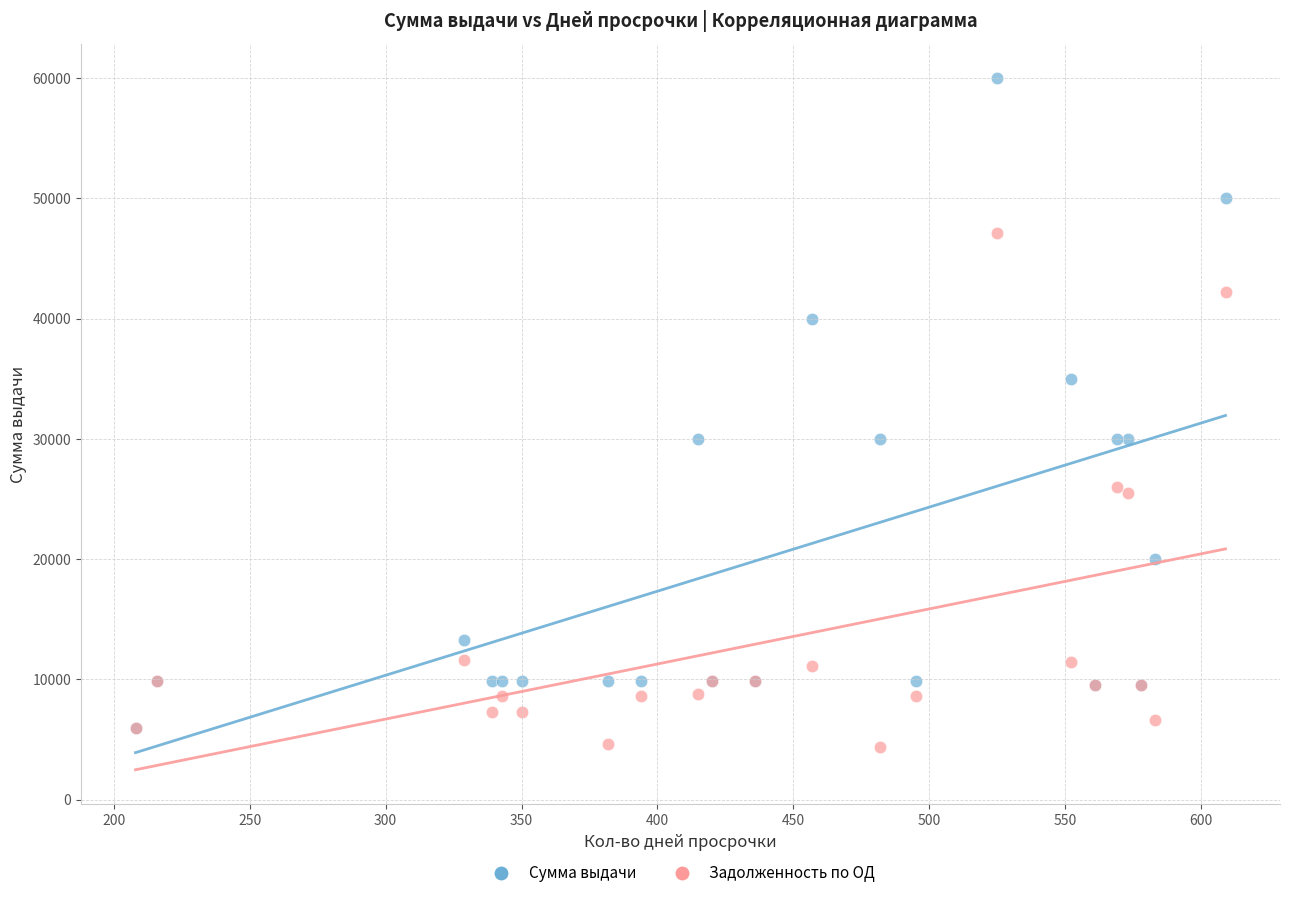

Which series has the widest spread of Y values?

Сумма выдачи